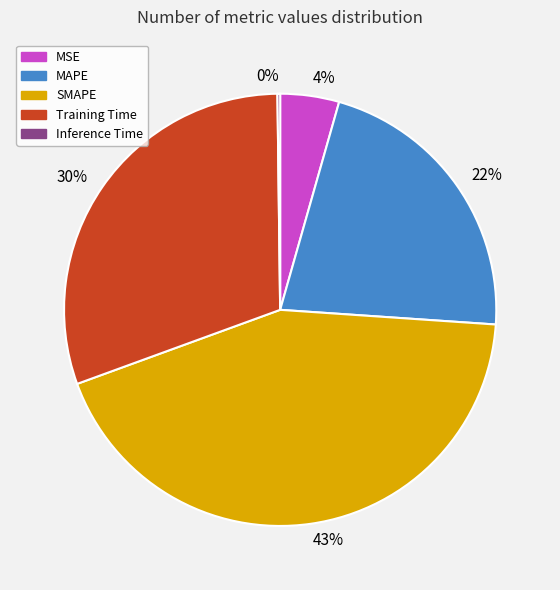

Do Training Time and MSE together represent more than half of the pie?

No